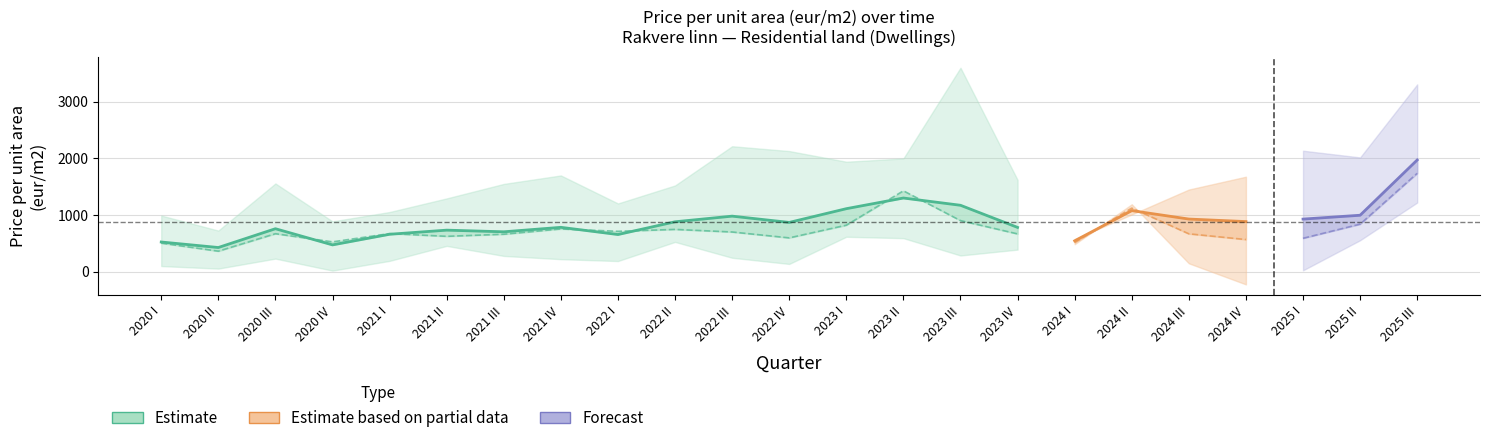

In Minimum price/m2, how many points are higher than both neighbors (excluding endpoints)?

6